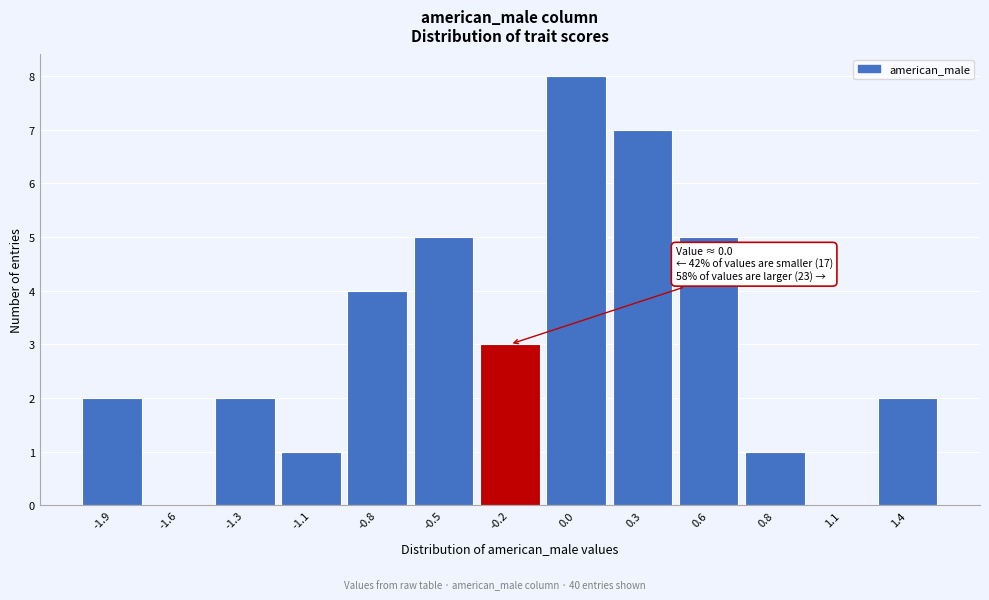

Reading left to right, extract all data points from this chart.

-1.9=2	-1.6=0	-1.3=2	-1.1=1	-0.8=4	-0.5=5	-0.2=3	0.0=8	0.3=7	0.6=5	0.8=1	1.1=0	1.4=2